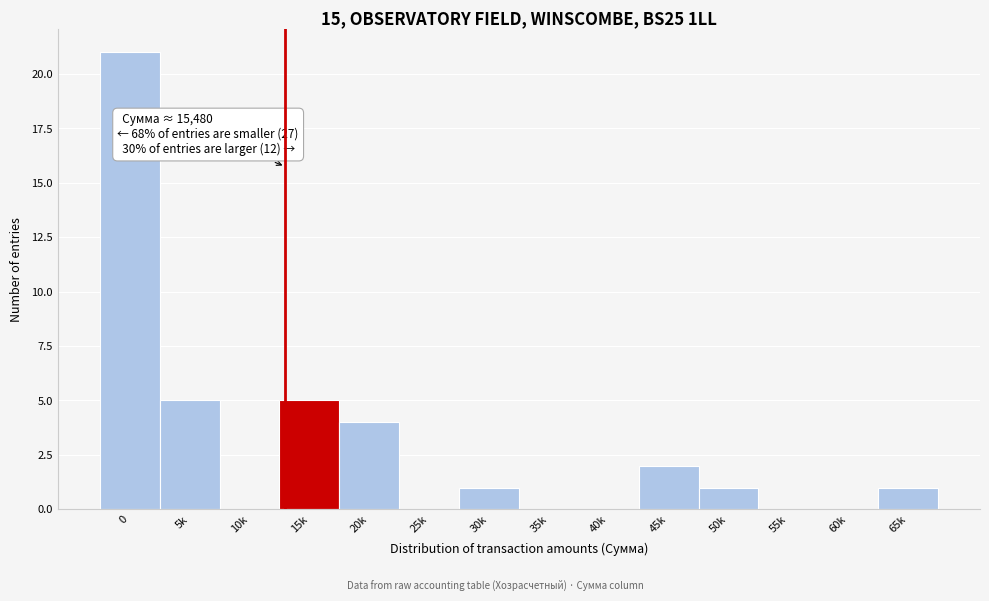

Reading left to right, transcribe all the data shown in this chart.

0=21	5k=5	10k=0	15k=5	20k=4	25k=0	30k=1	35k=0	40k=0	45k=2	50k=1	55k=0	60k=0	65k=1